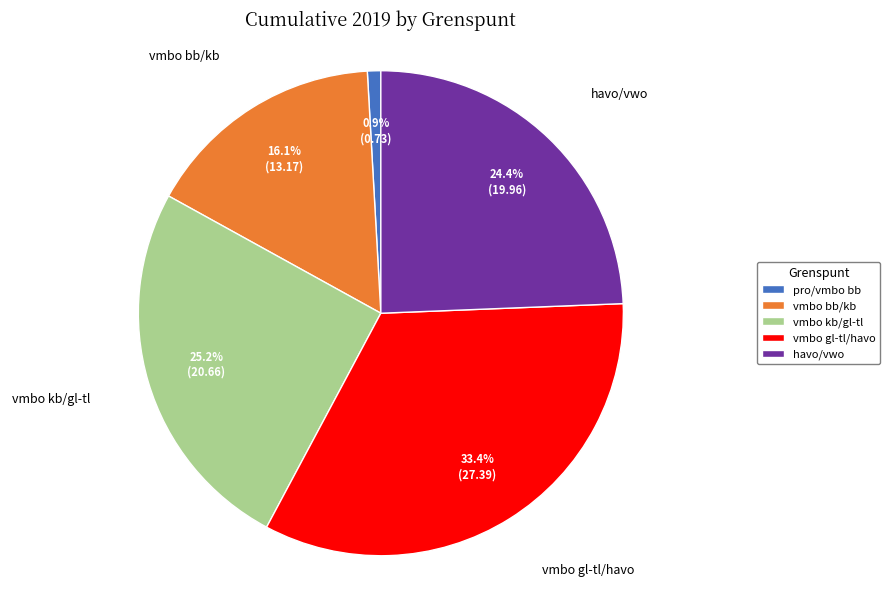

Count the number of slices in the pie.

5